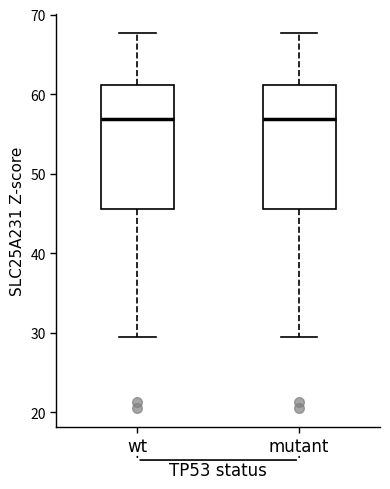

Where does the upper whisker of the box for wt end on the y-axis? The values are not printed on the chart, so give them approximately, as read against the axis.

68